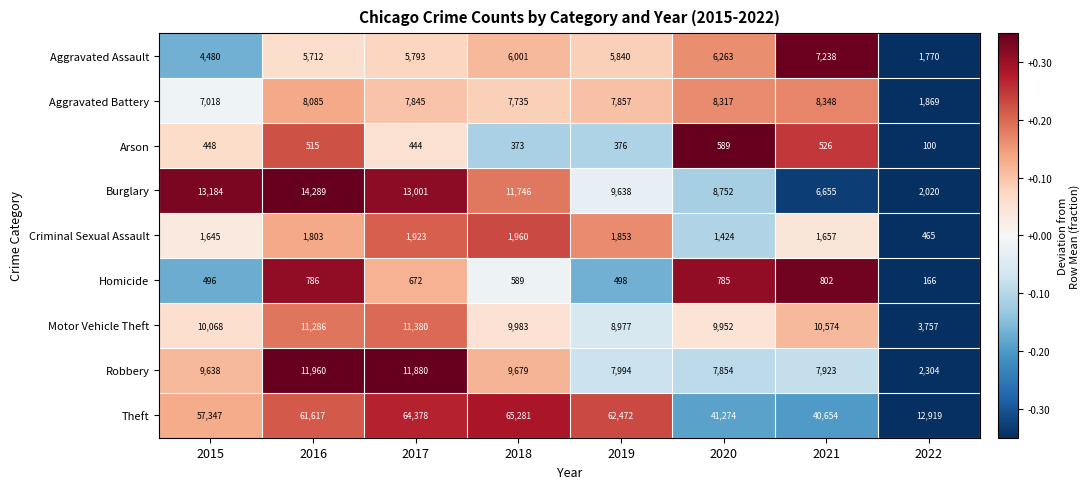

Which series has the largest total across all categories?

Theft